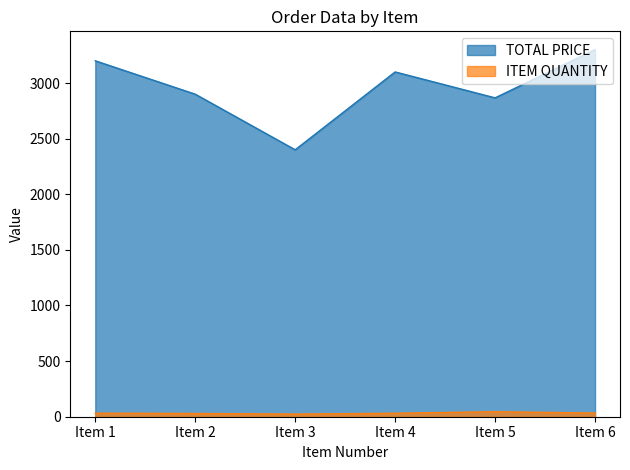

What is the difference between the ITEM QUANTITY values at Item 6 and Item 3?

9.0